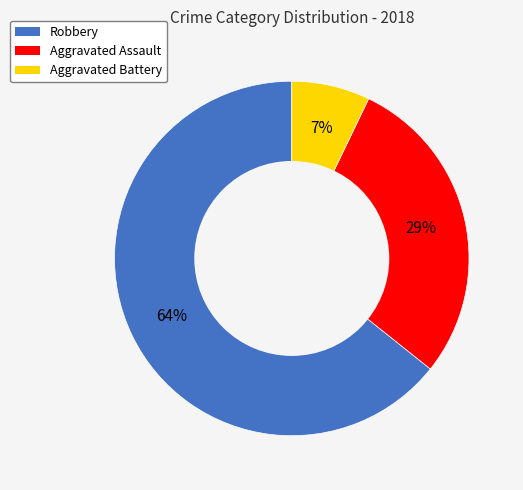

Is there a majority slice in this chart?

Yes